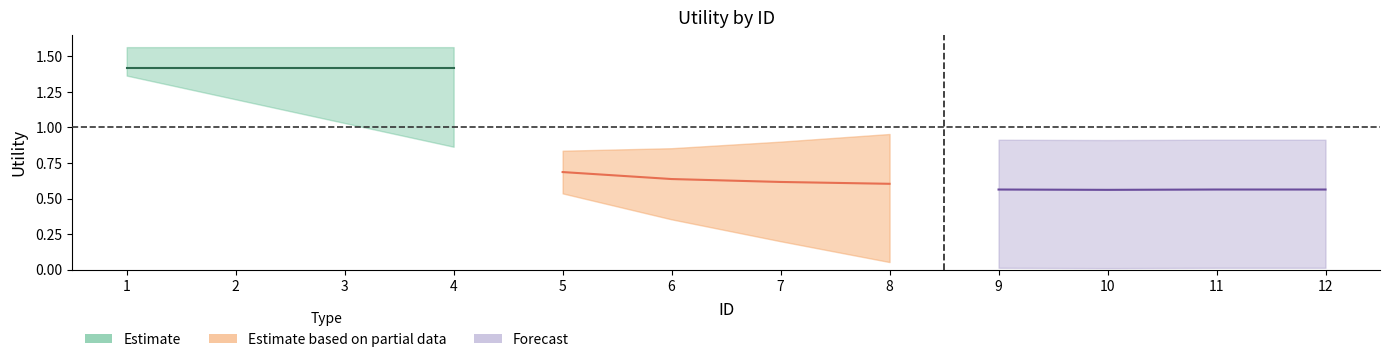

What is the value of the mid_transition point at the 12th from the left?

0.6